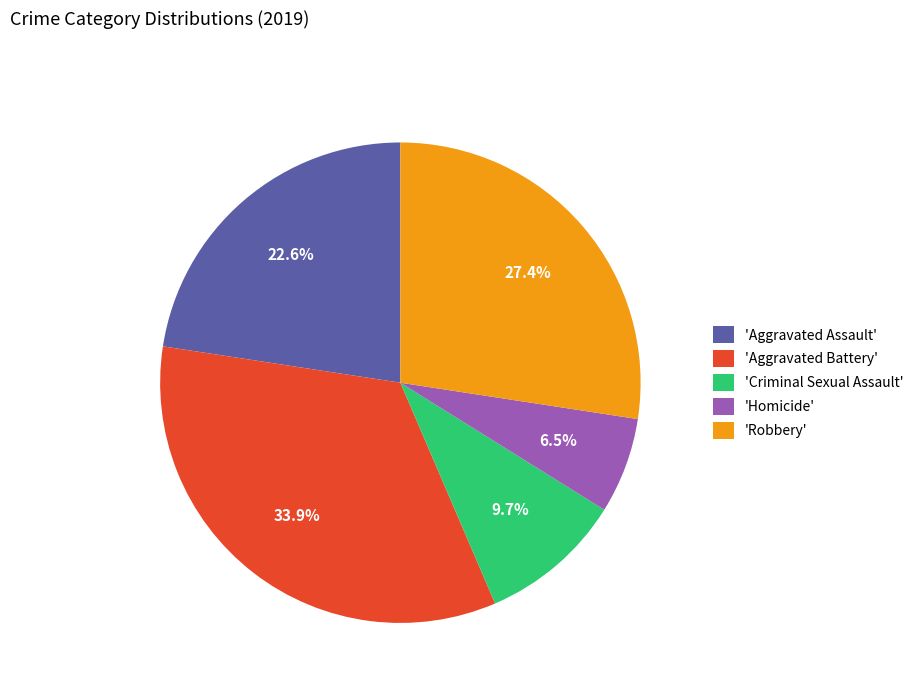

Does any single category account for the majority?

No